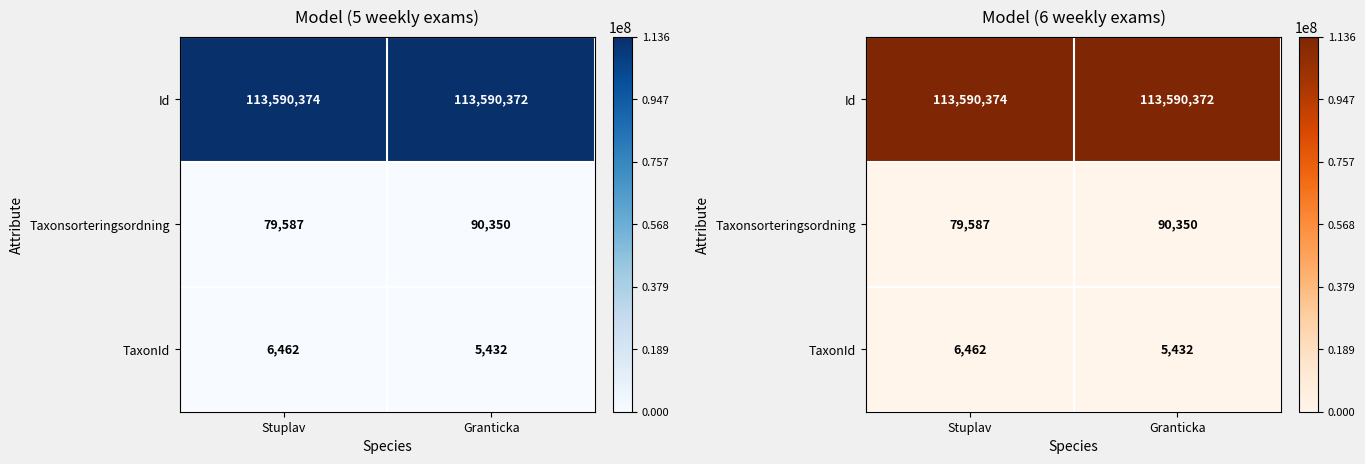

Which category has the highest value across all series?

Stuplav